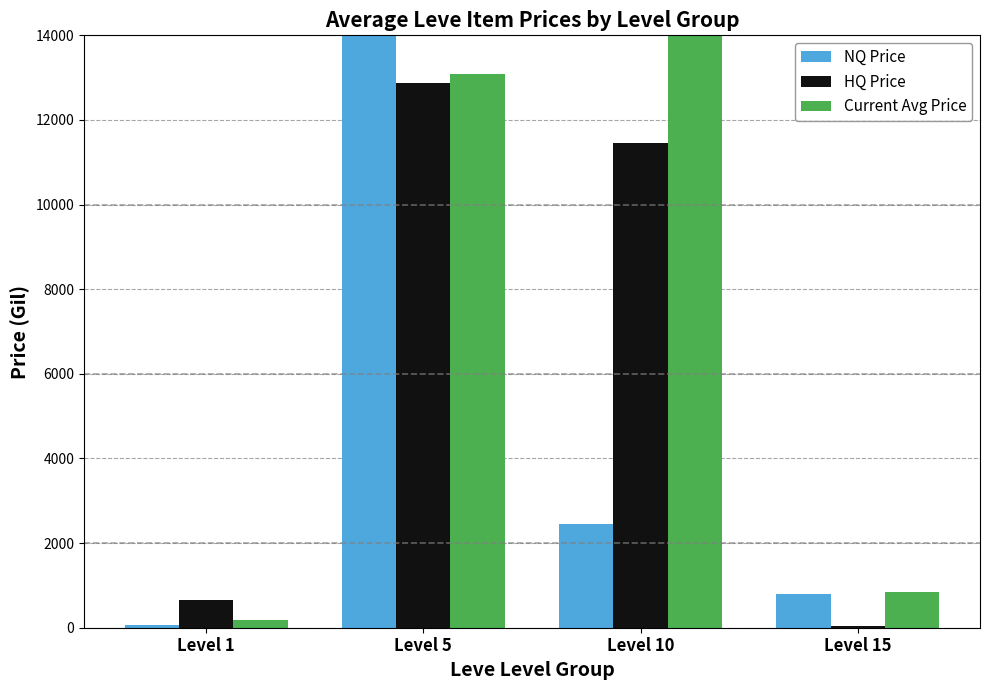

Reading right to left, extract all data points from this chart.

NQ Price: 801.7	2442.9	14091.8	63.3
HQ Price: 46.0	11447.0	12867.9	666.5
Current Avg Price: 847.7	38027.7	13077.8	173.1